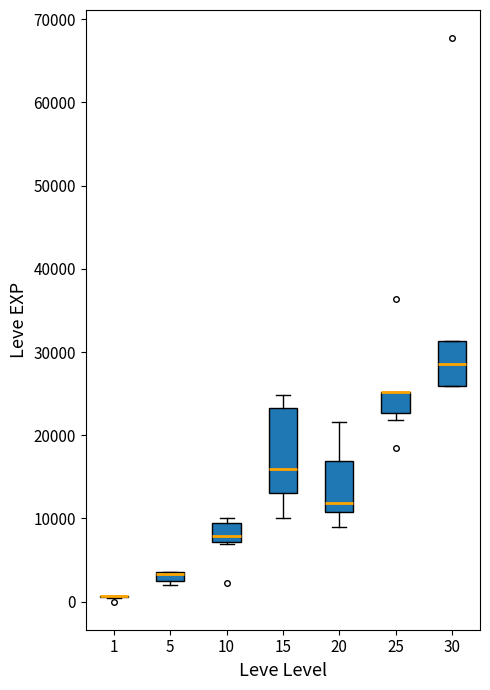

Which box is the tallest, from its lower edge to its upper edge?

15